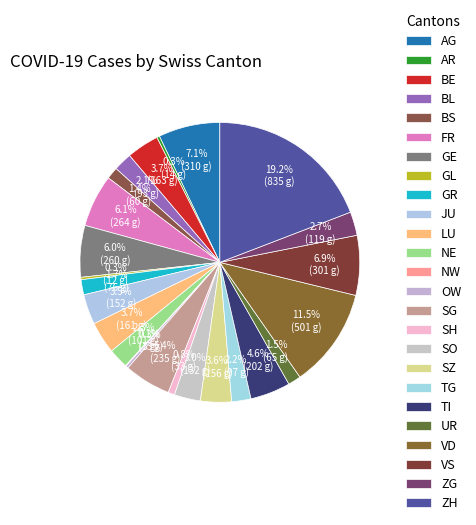

To the nearest percent, what is the difference between the largest and smallest slice percentages?

19%